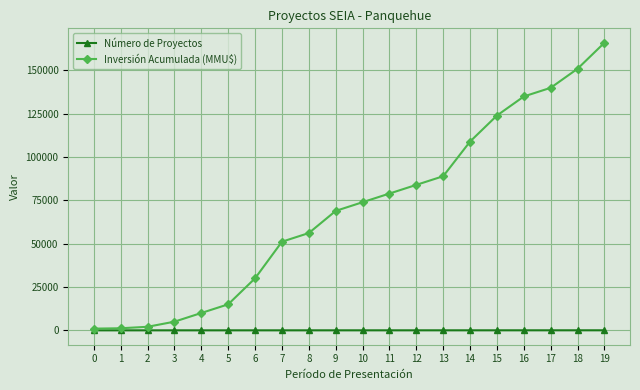

Which series has the largest total across all categories?

Inversión Acumulada (MMU$)